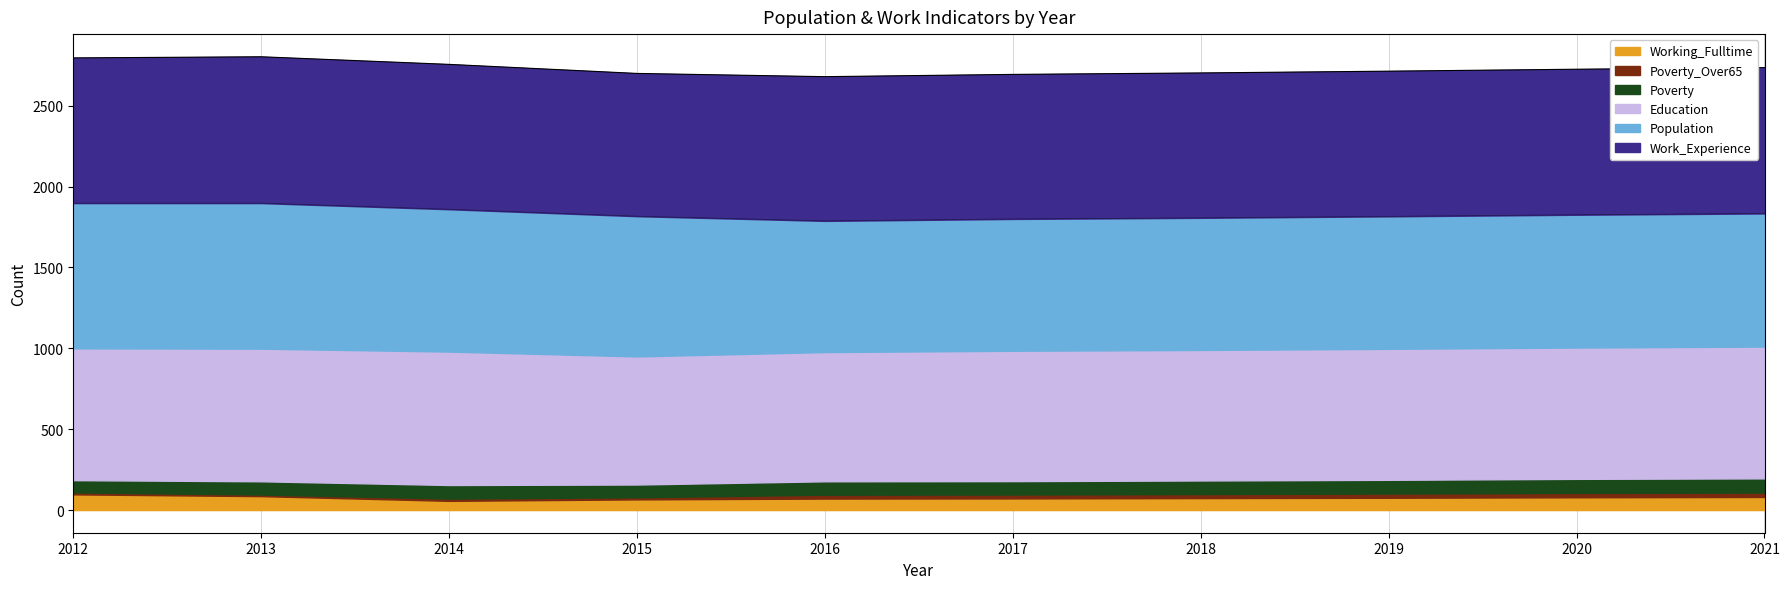

True or false: Work_Experience and Poverty intersect in this chart.

False